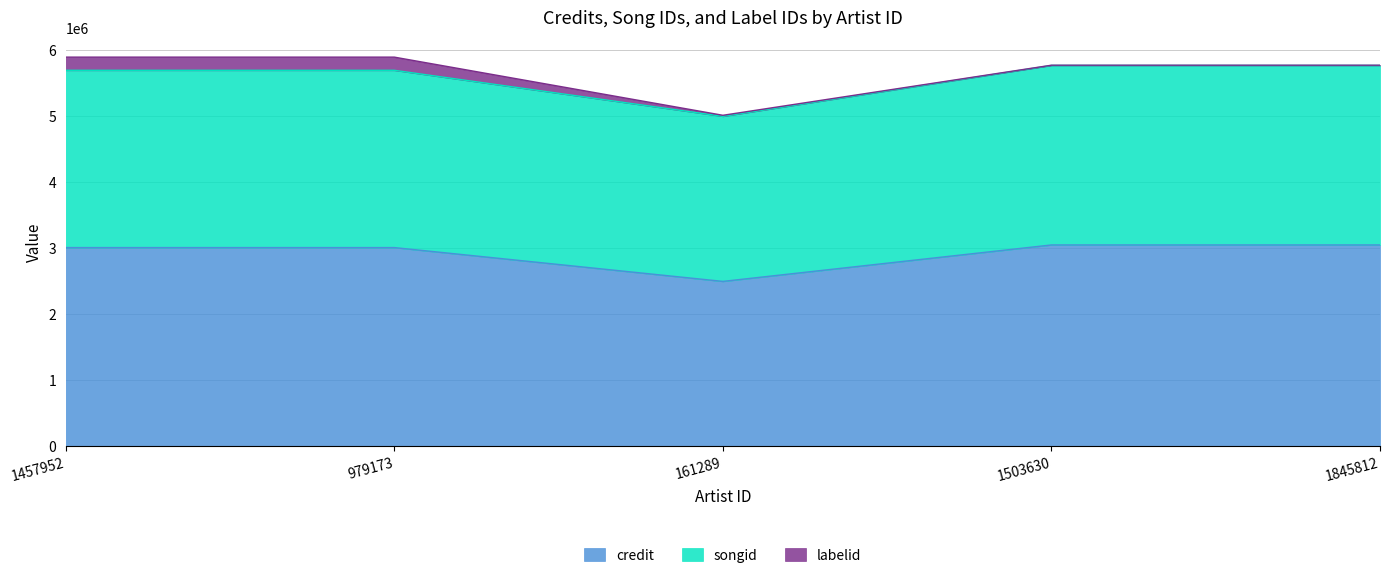

The value of songid at 1503630 is 2849743. True or false?

False